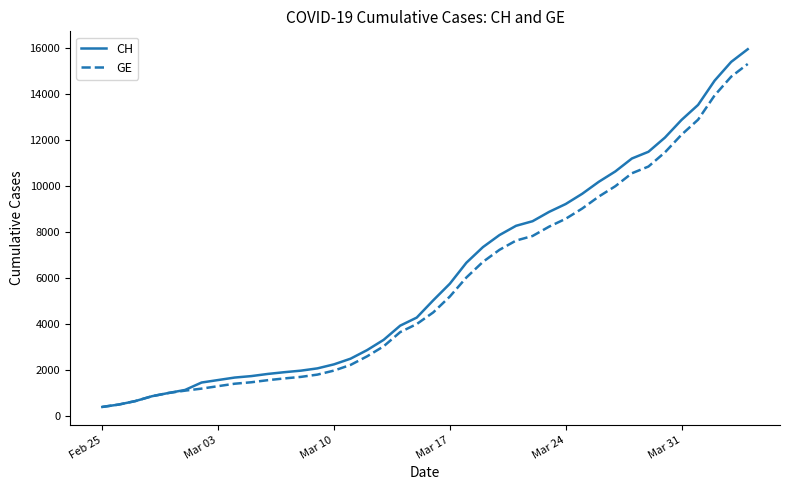

Which series has the largest range (max minus min)?

CH